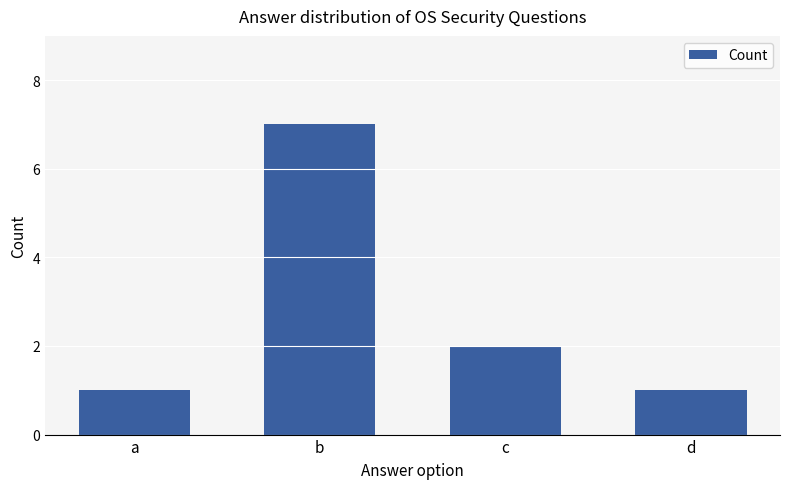

Reading right to left, extract all data points from this chart.

d=1	c=2	b=7	a=1